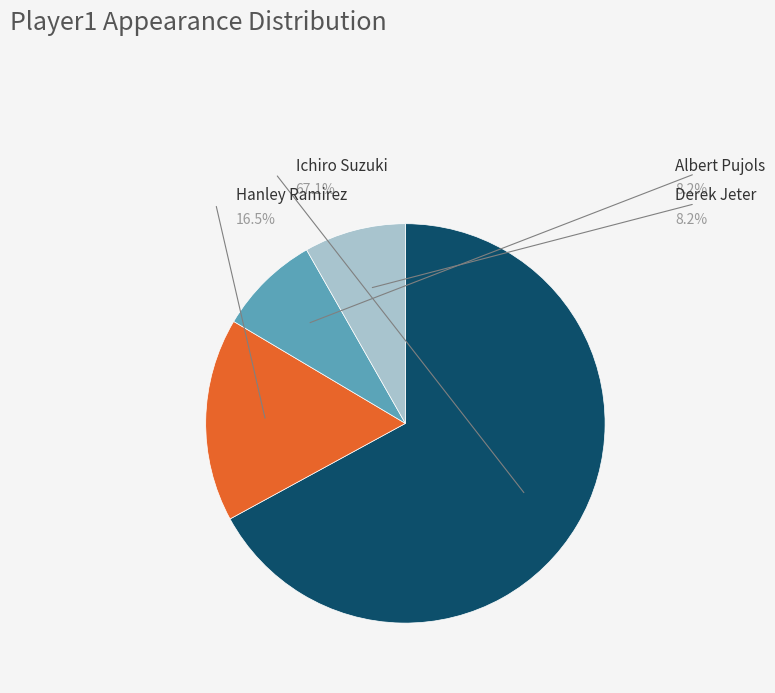

True or false: Albert Pujols accounts for 18% of the total.

False